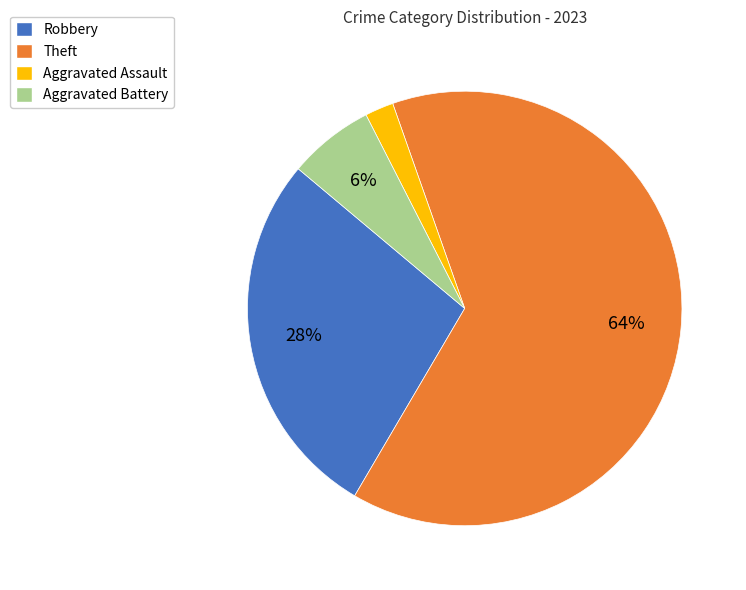

Is there a majority slice in this chart?

Yes